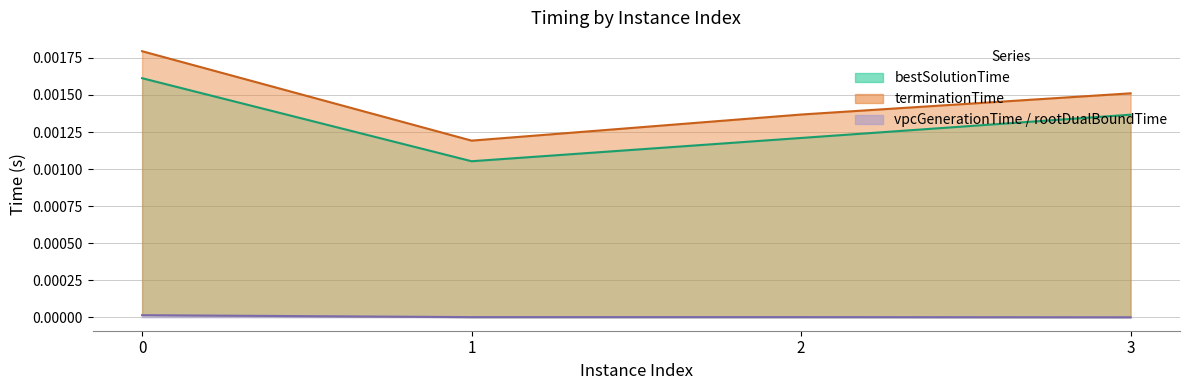

How many bestSolutionTime values are between 0 and 1?

4